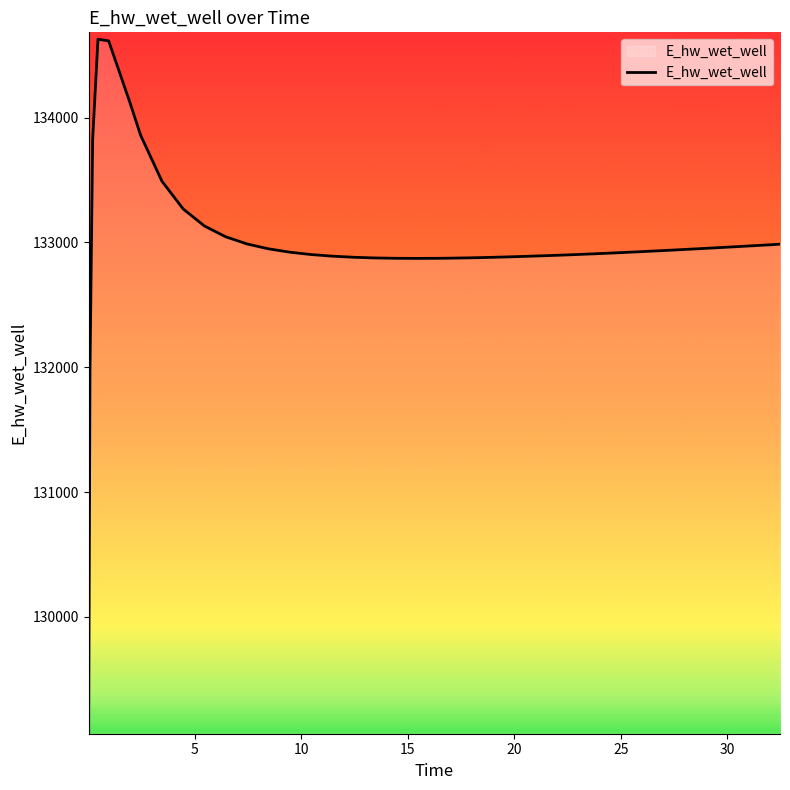

What is the greatest value displayed?

134628.0